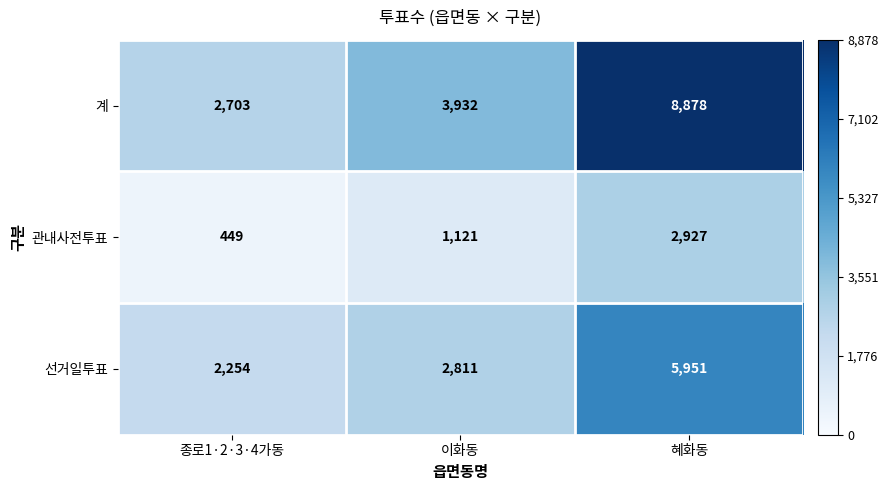

Which series changed the most between 이화동 and 혜화동?

계